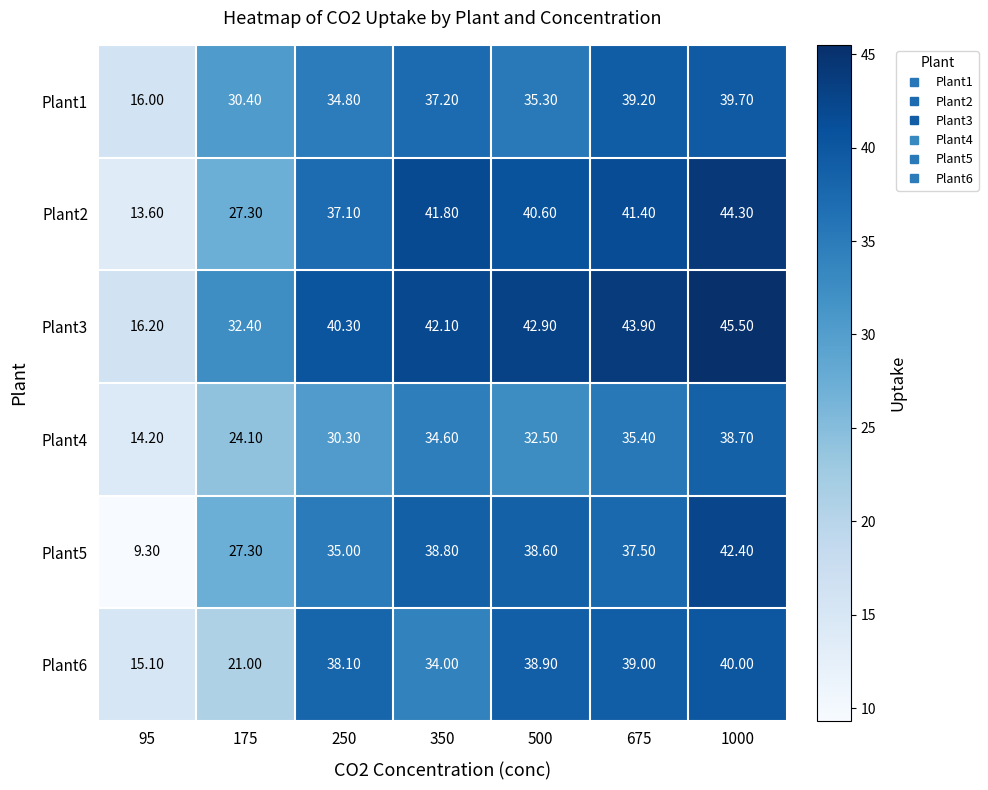

List the series in order of their peak value, highest first.

Plant3, Plant2, Plant5, Plant6, Plant1, Plant4